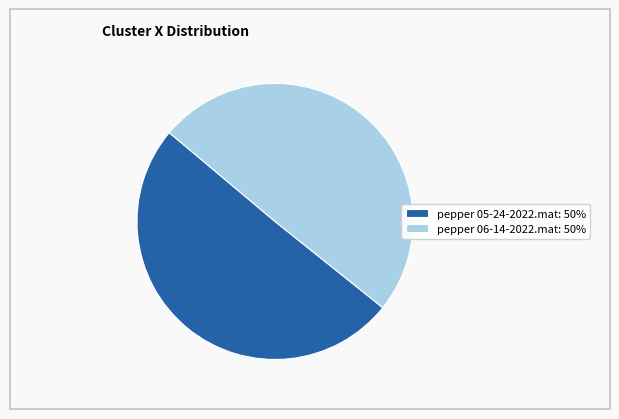

Is the sum of pepper 06-14-2022.mat and pepper 05-24-2022.mat greater than half?

Yes